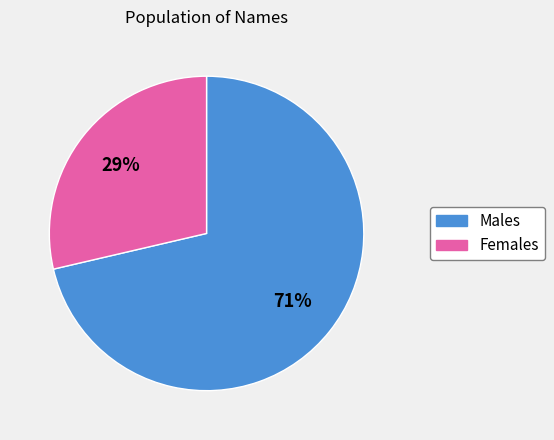

Which category has the biggest portion of the pie?

Males